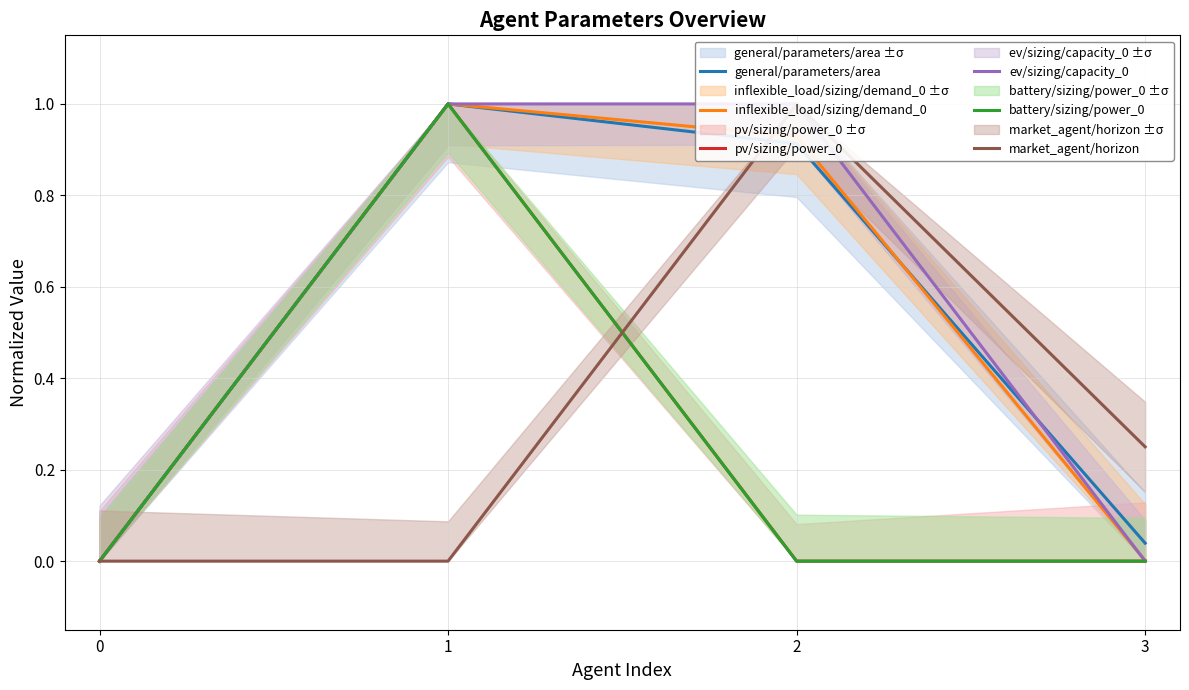

What is the maximum value shown in the chart?

1.0